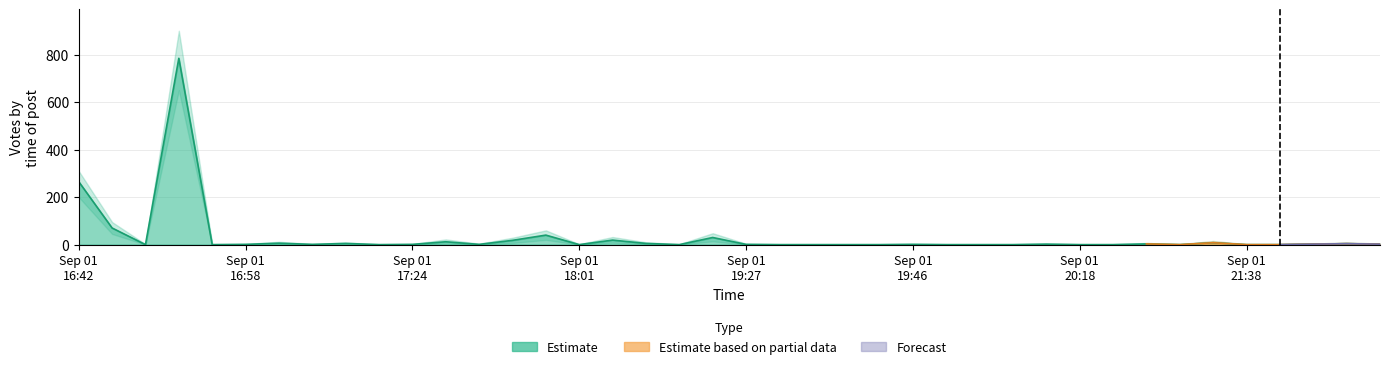

Does the chart display data point markers on the line(s)?

No